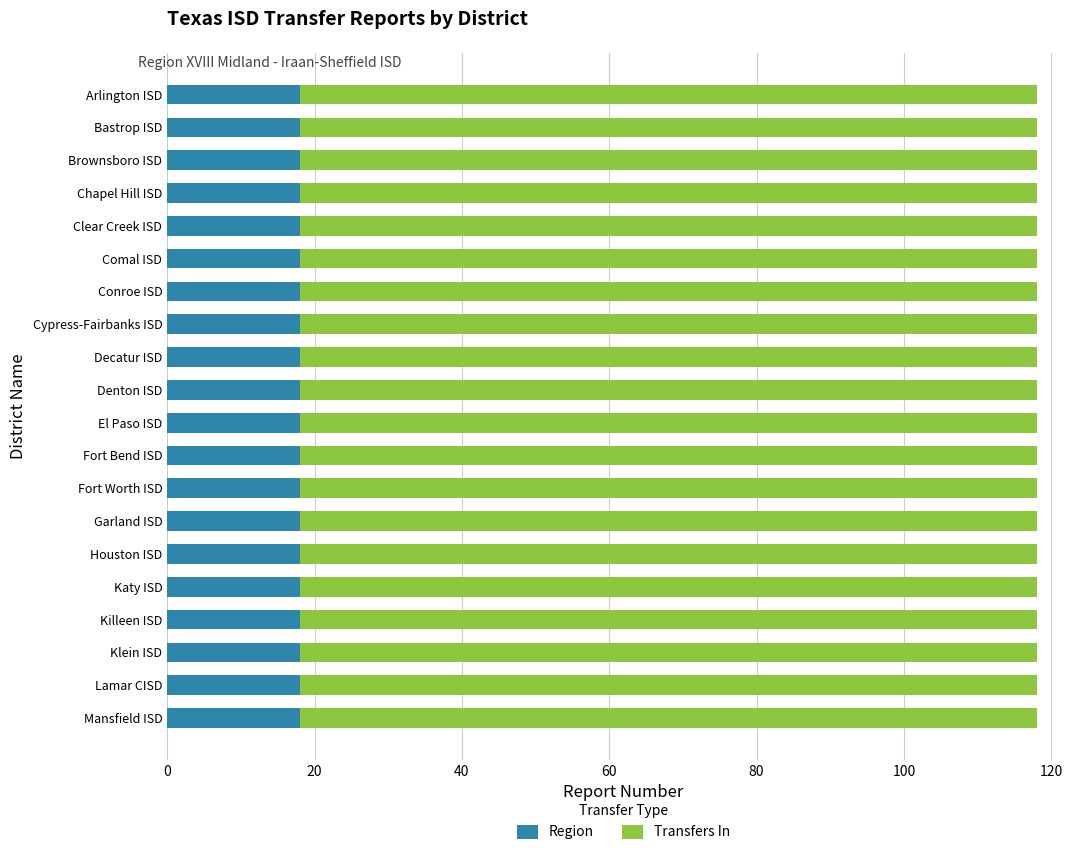

What is the lowest value of the Region series?

18